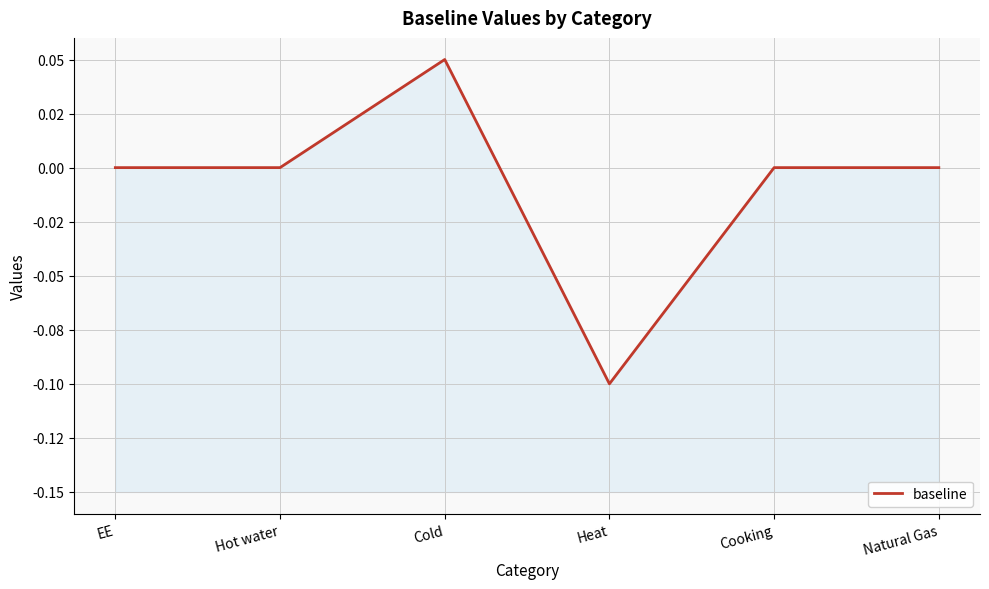

What is the sum of all values?

-0.1